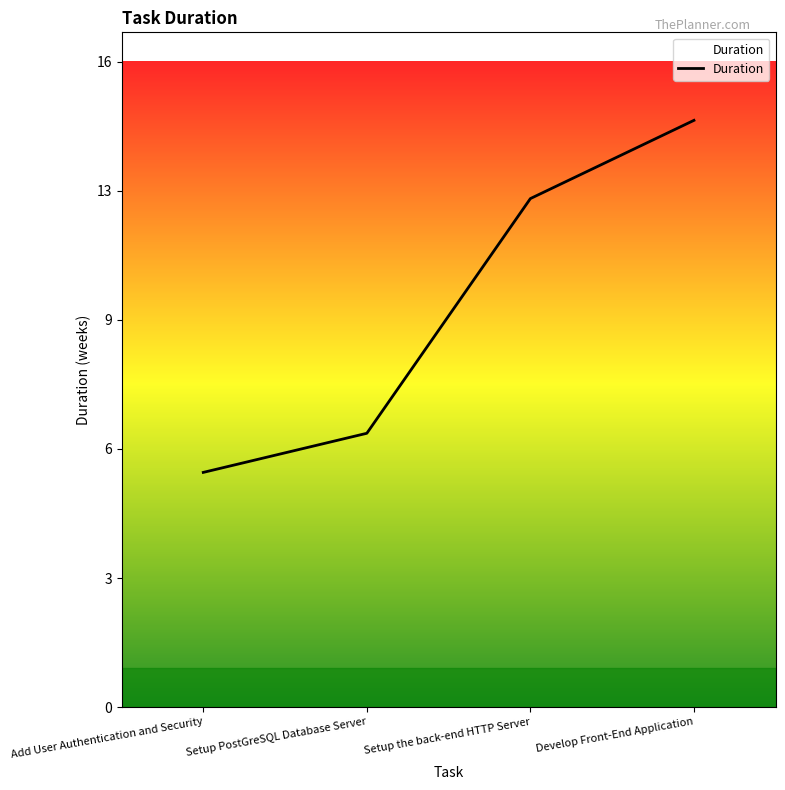

Approximately how many times larger is the value at Add User Authentication and Security compared to Develop Front-End Application?

0.4